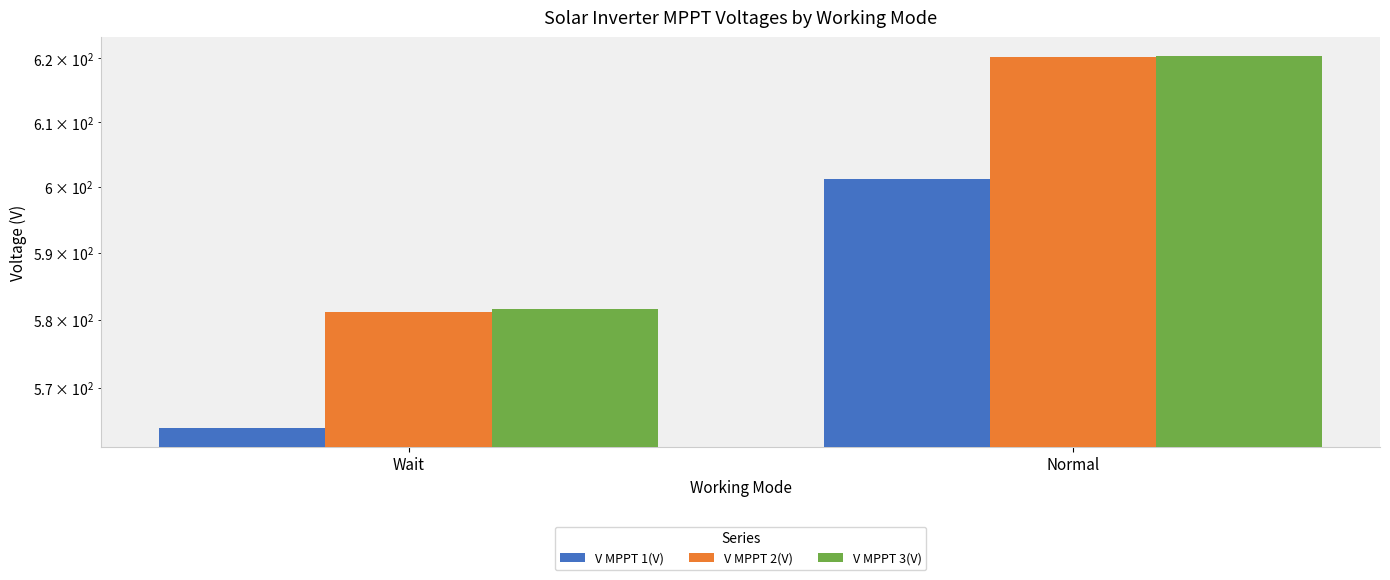

Count the number of data series in this chart.

3